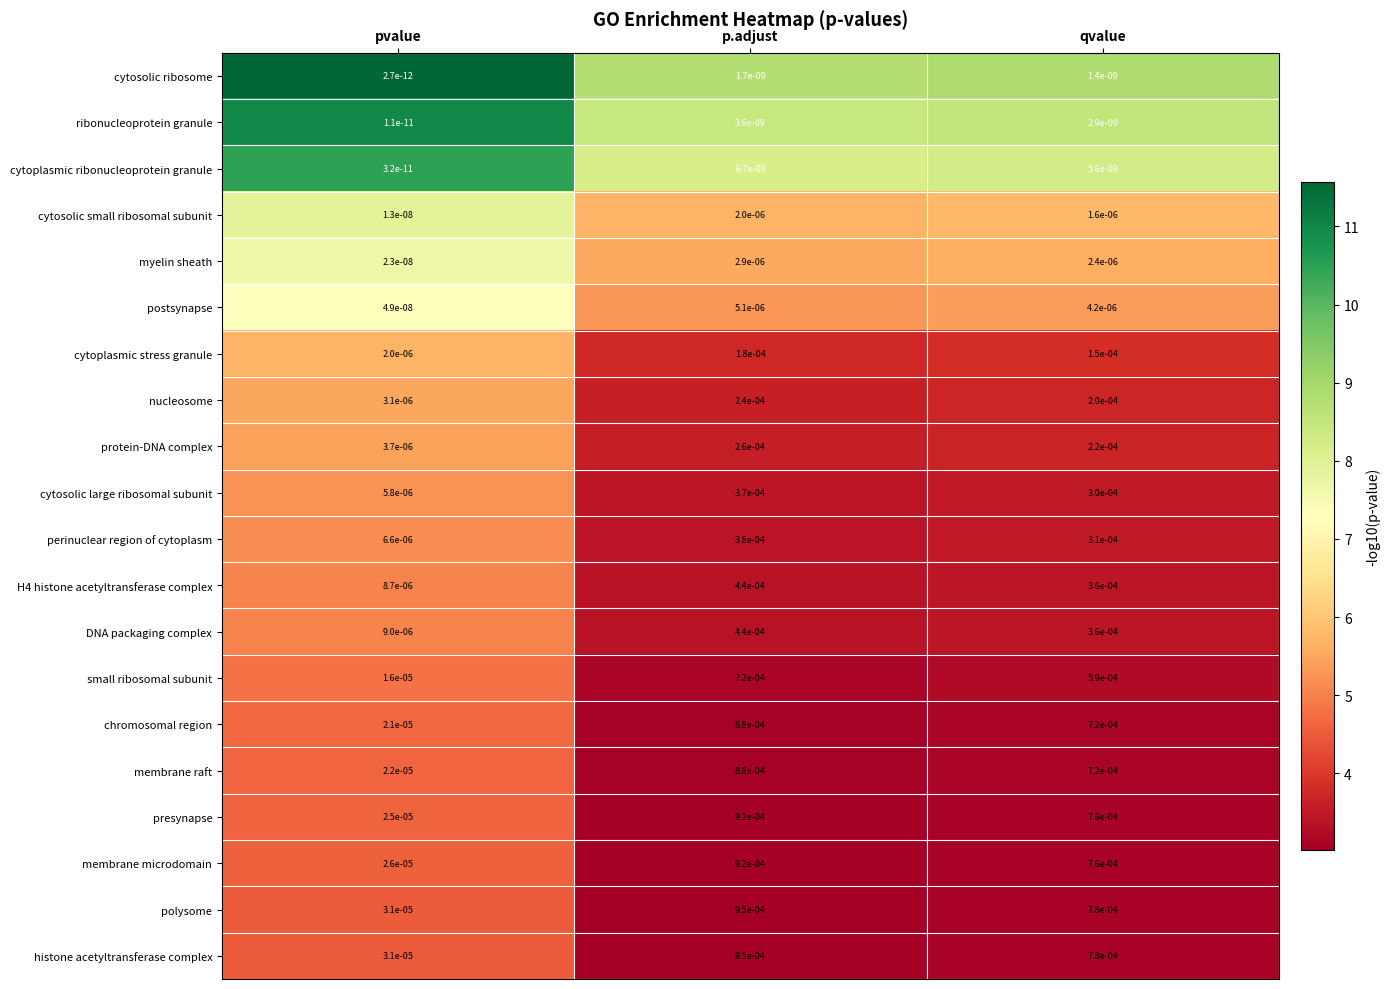

Which label corresponds to the smallest value in the chart?

pvalue